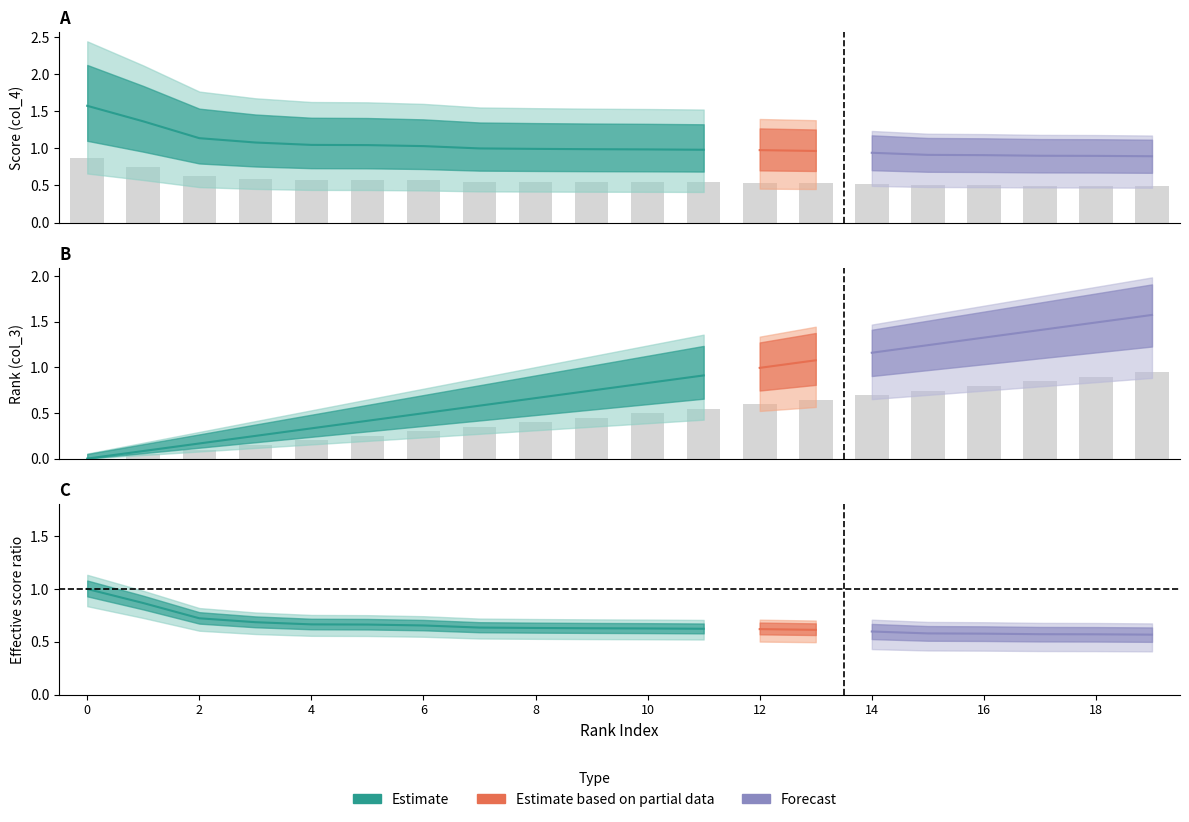

Which category has the lowest value in the col_4 series?

19